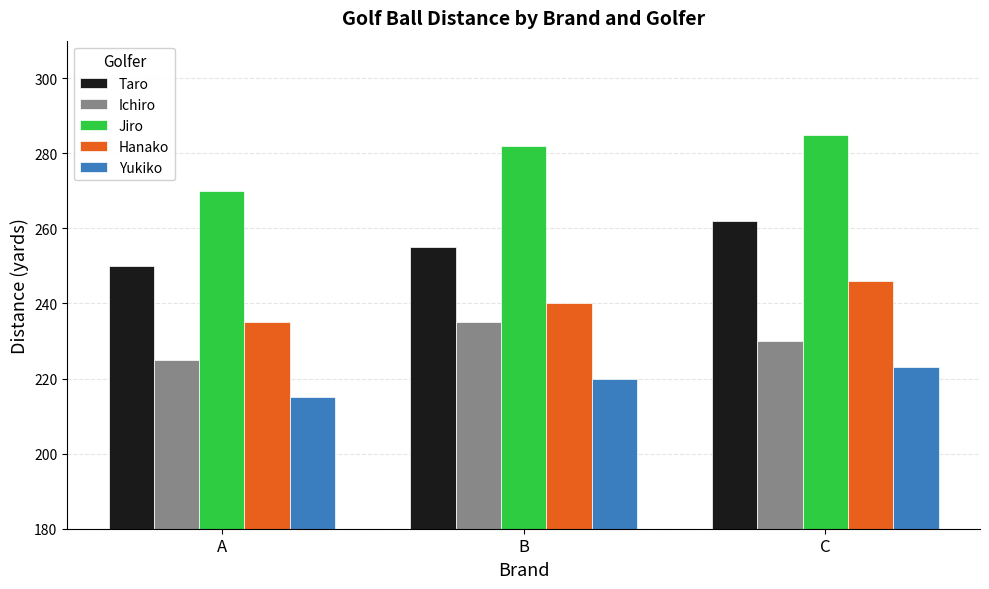

The value of Ichiro at C is 51. True or false?

False